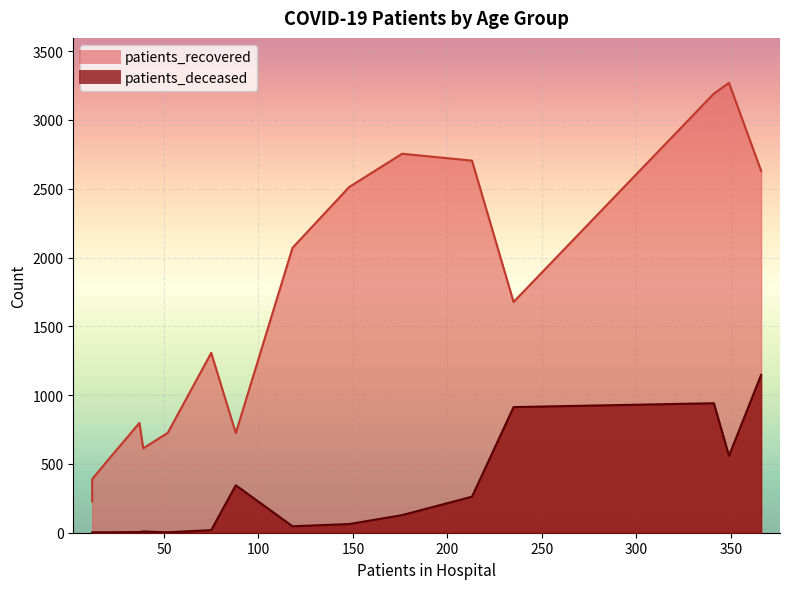

Does the chart display data point markers on the line(s)?

No